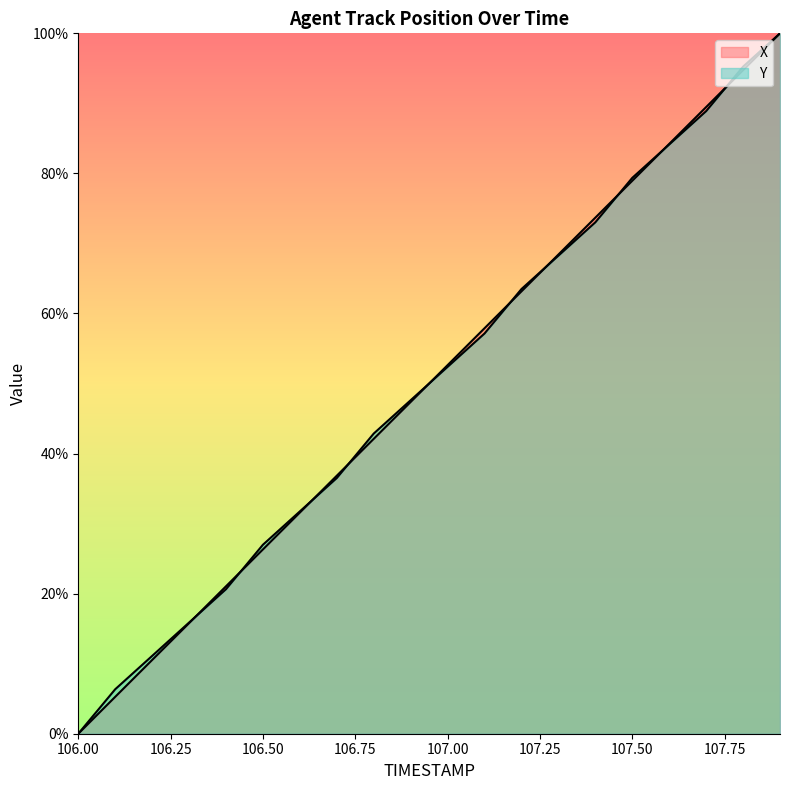

What is the maximum value shown in the chart?

1.0